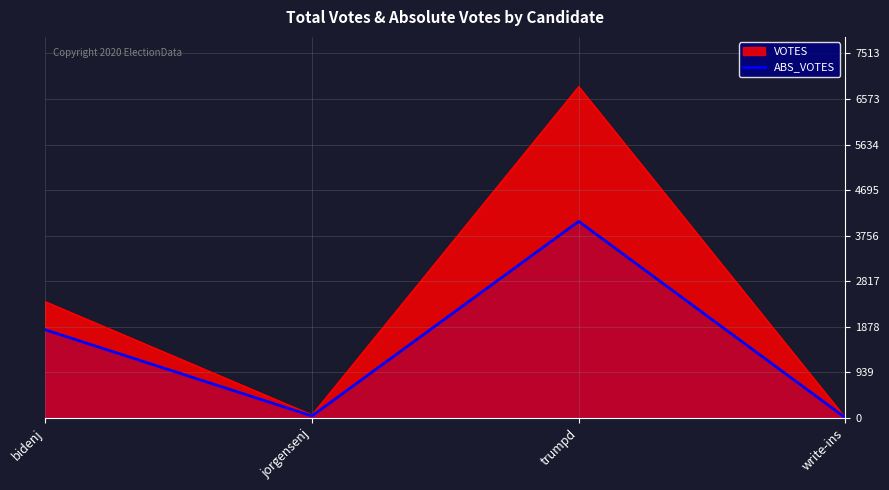

How many points are lower than both their immediate neighbors (excluding endpoints)?

1